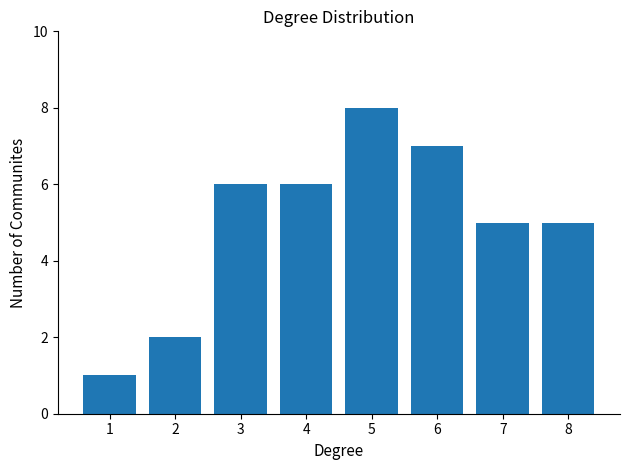

Reading right to left, transcribe all the data shown in this chart.

8=5	7=5	6=7	5=8	4=6	3=6	2=2	1=1